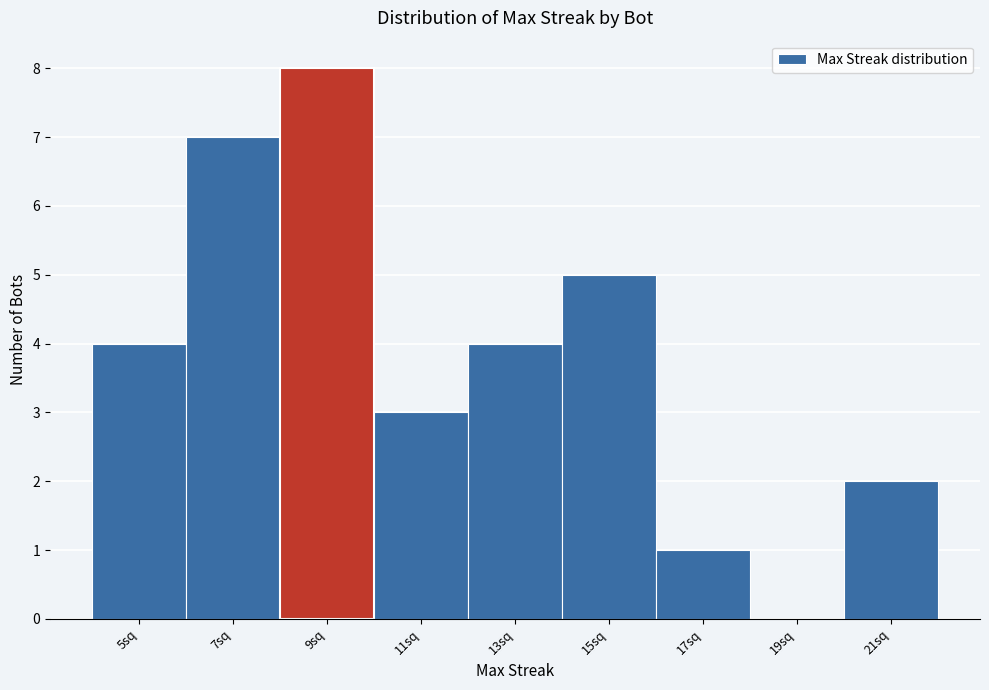

Reading left to right, transcribe all the data shown in this chart.

5sq=4	7sq=7	9sq=8	11sq=3	13sq=4	15sq=5	17sq=1	19sq=0	21sq=2